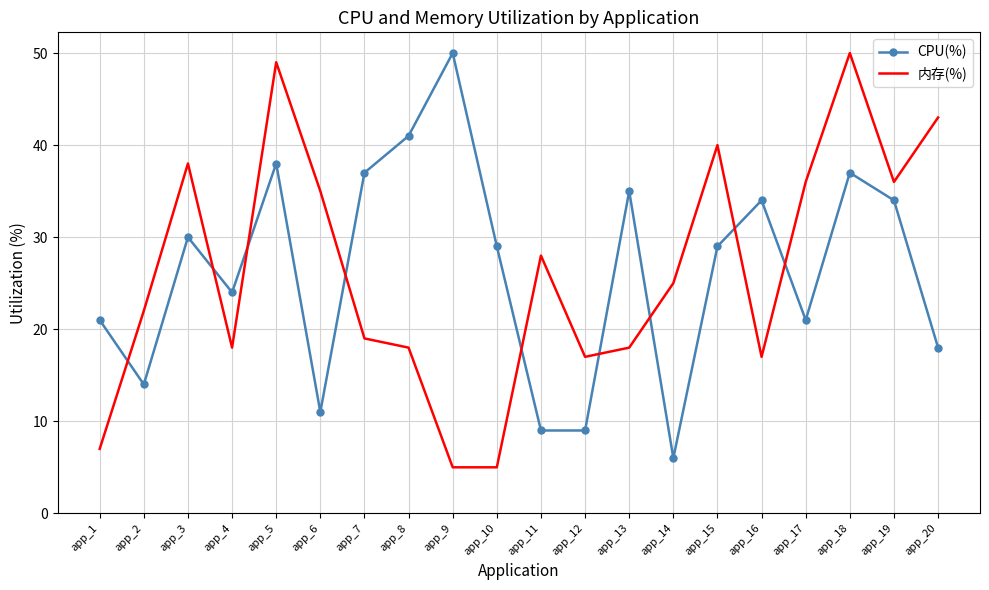

Between app_8 and app_18, which series saw the biggest shift?

内存(%)